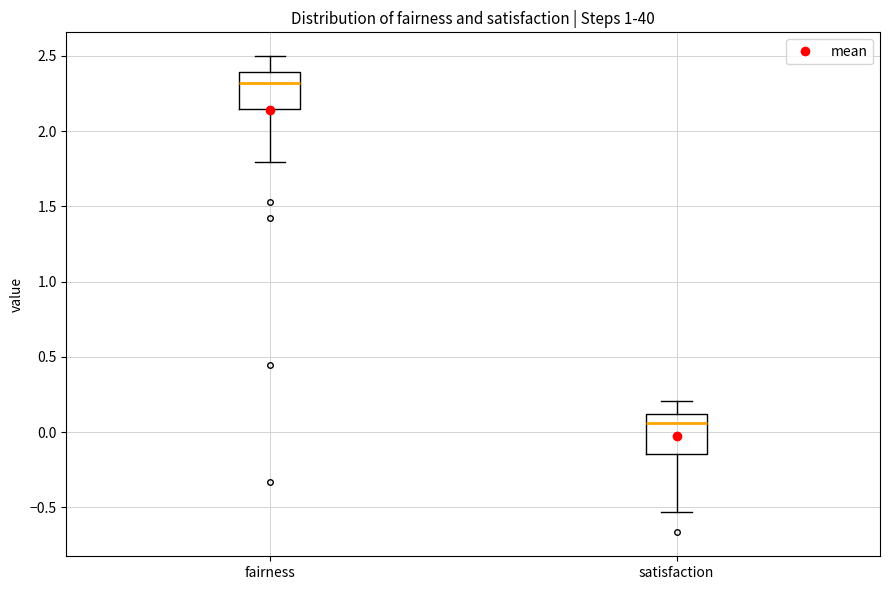

Reading left to right, transcribe this box plot: for each box, give where its median line is, the range the box spans, and where its two whiskers end, as read against the y-axis. The values are not printed on the chart, so give them approximately, as read against the axis.

fairness: median 2.30, box 2.15 to 2.40, whiskers 1.80 to 2.50
satisfaction: median 0.05, box -0.15 to 0.10, whiskers -0.55 to 0.20